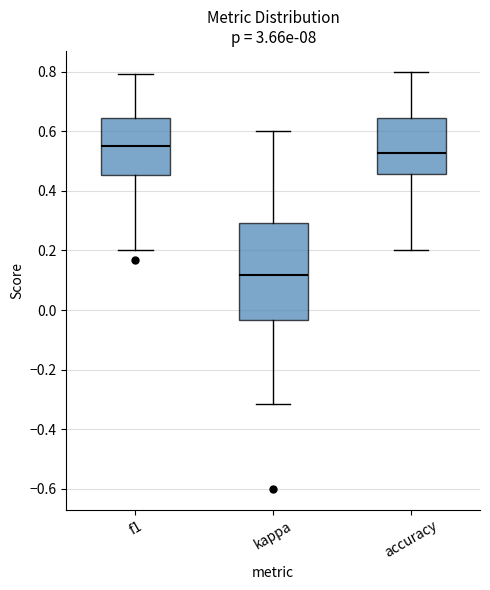

Where does the upper whisker of the box for kappa end on the y-axis? The values are not printed on the chart, so give them approximately, as read against the axis.

0.60